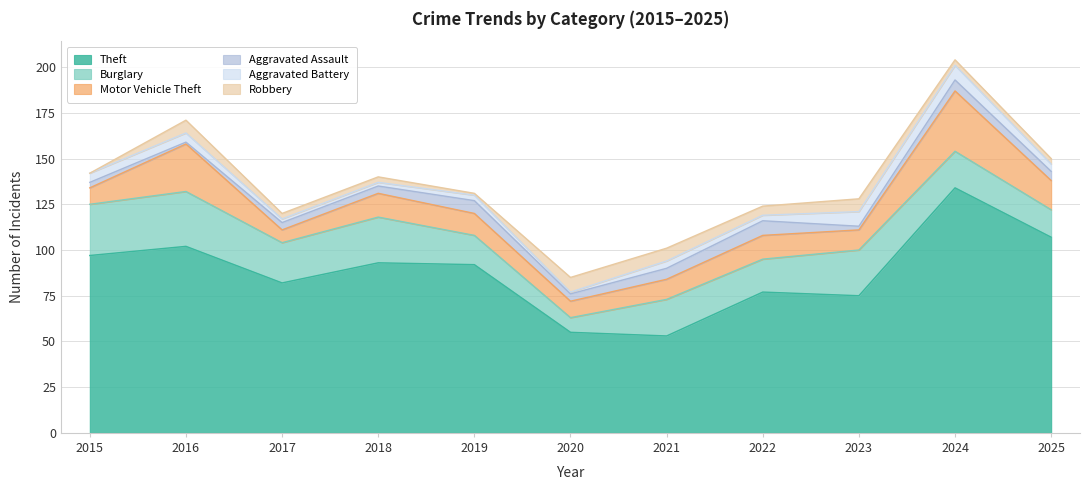

What is the highest value of the Aggravated Battery series?

8